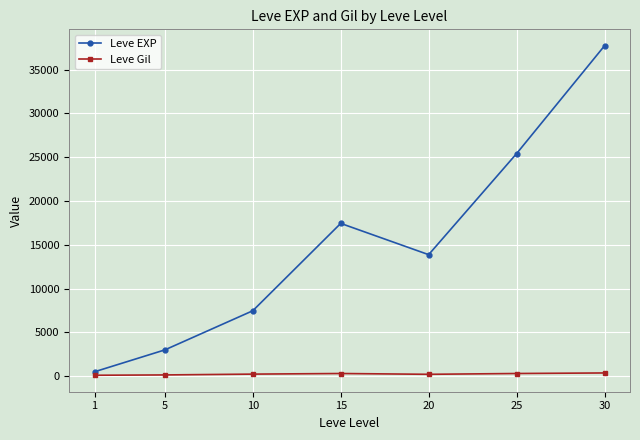

Which series has the largest total across all categories?

Leve EXP